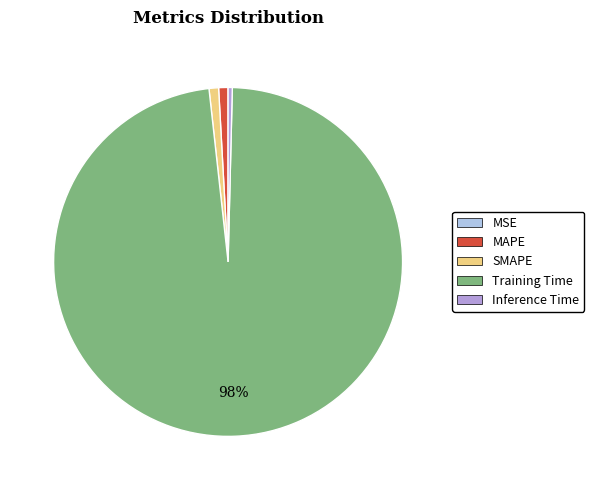

The Training Time slice represents 98% of the pie. True or false?

True